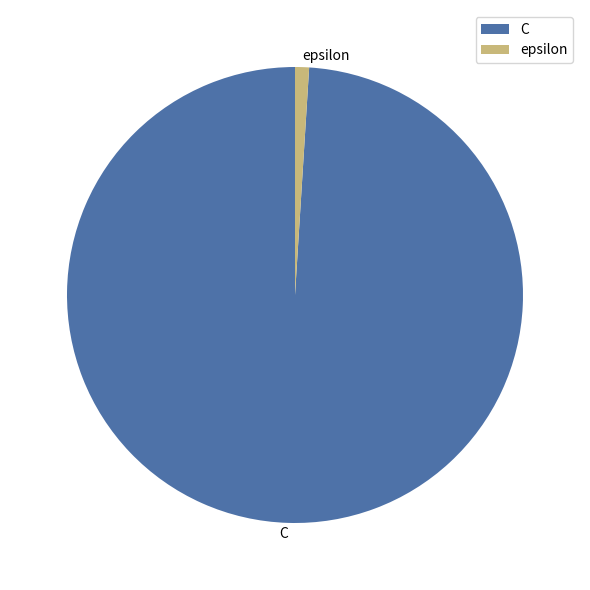

Which slice is the smallest?

epsilon